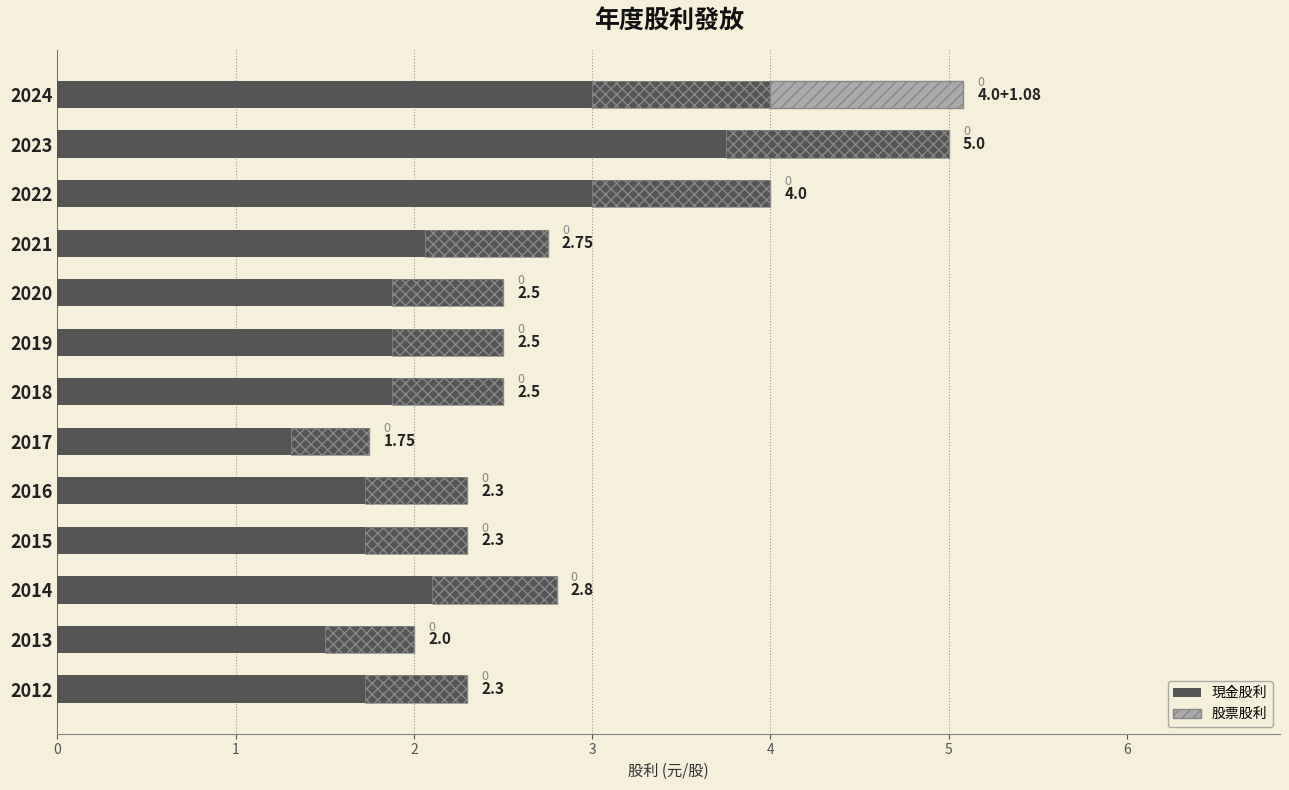

List the series in order of their peak value, highest first.

現金股利, 股票股利